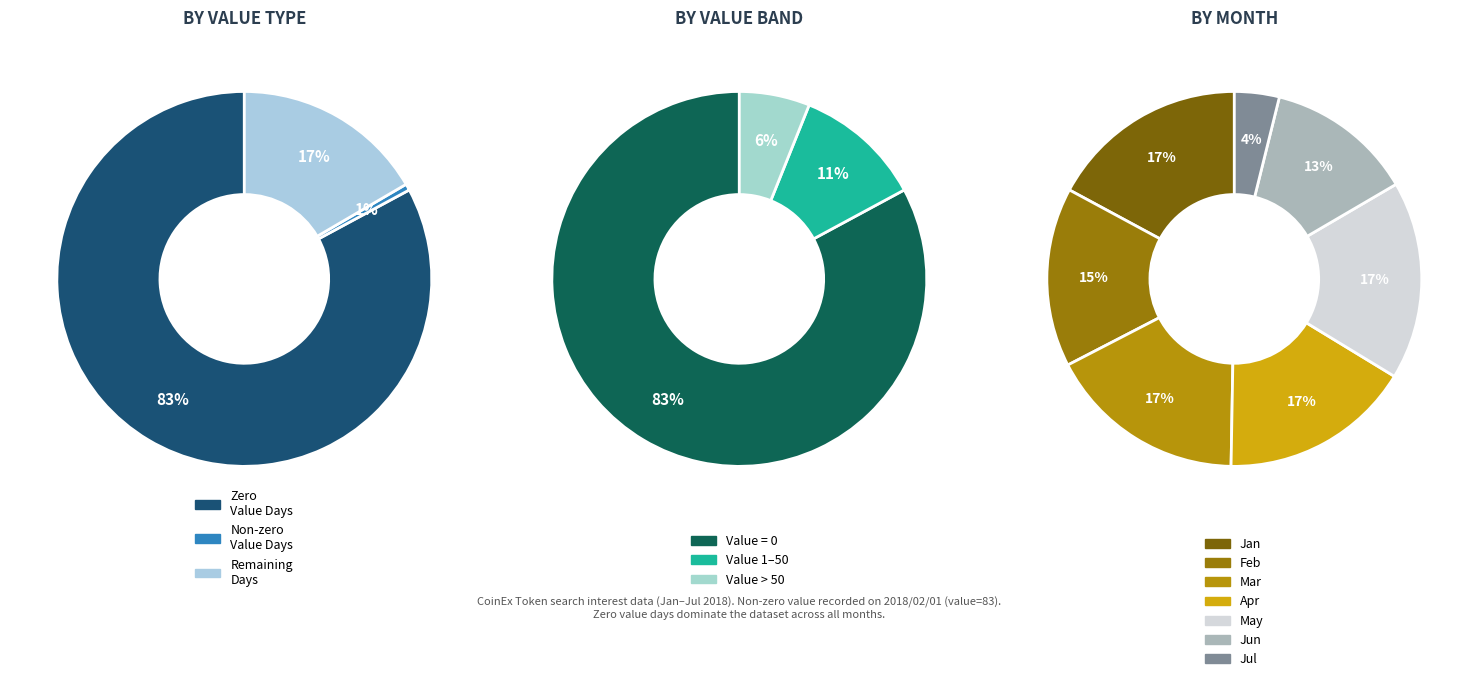

Count the number of slices in the pie.

7